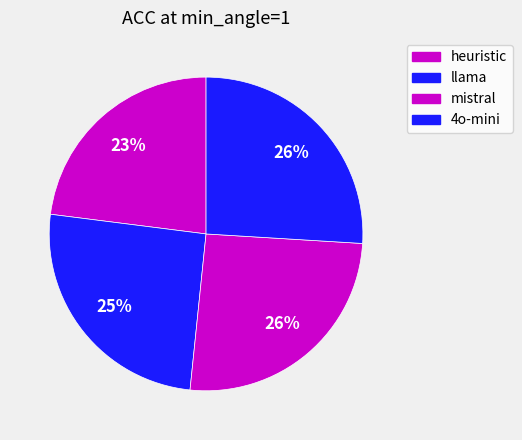

What percentage do mistral and 4o-mini together represent?

51.6%